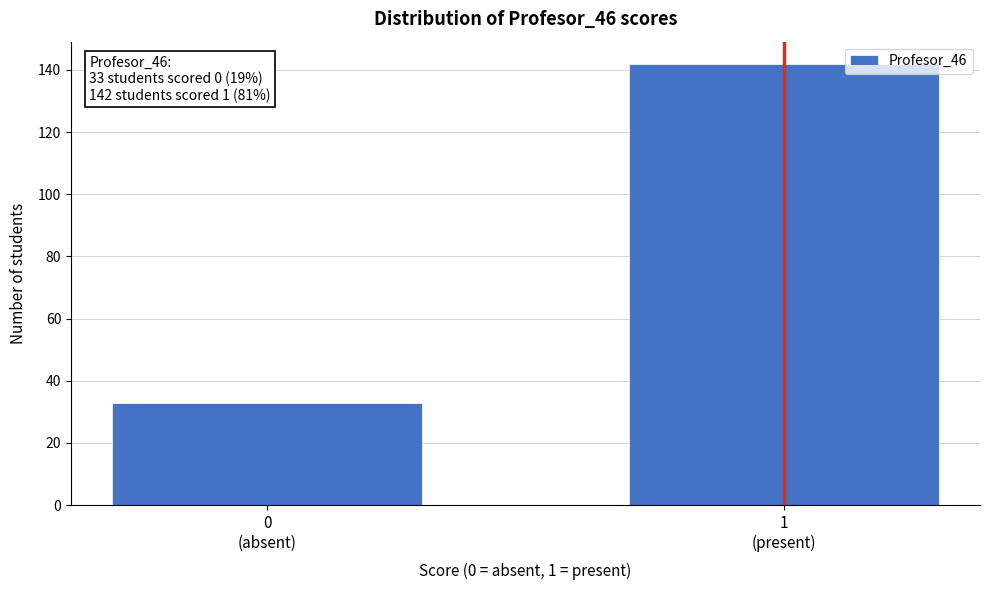

Reading left to right, extract all data points from this chart.

33	142